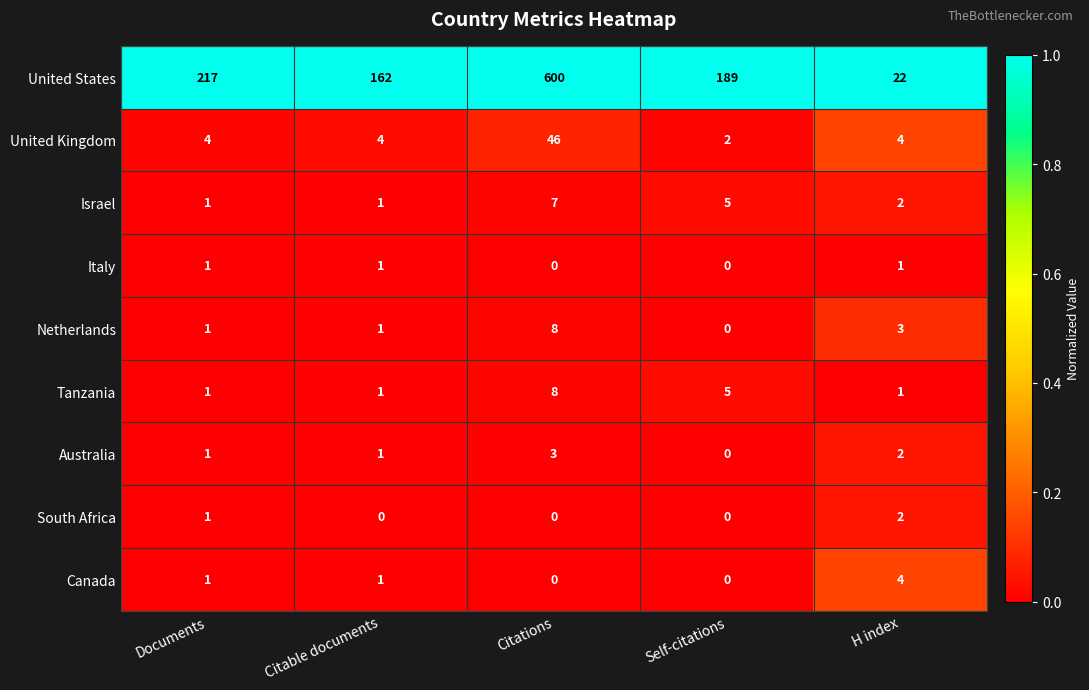

True or false: United Kingdom has a value of 4 at Documents.

True